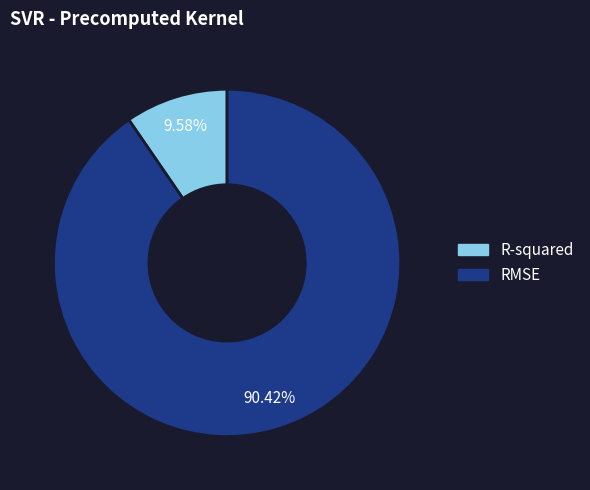

How much of the chart is everything except R-squared?

90.4%